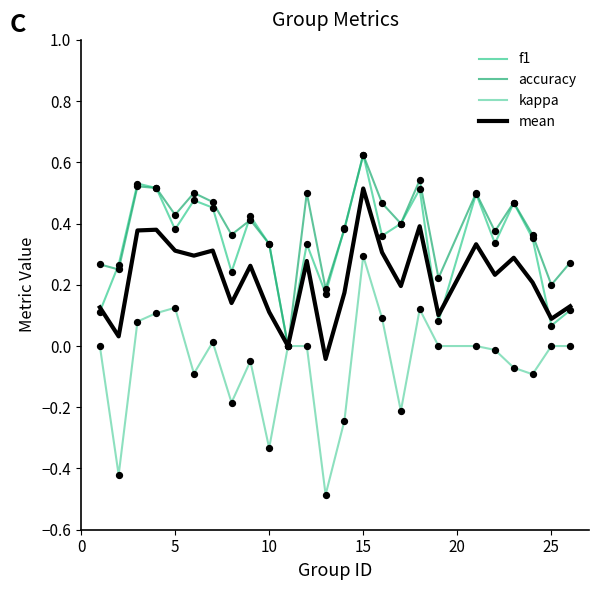

What is the minimum value shown in the chart?

-0.5